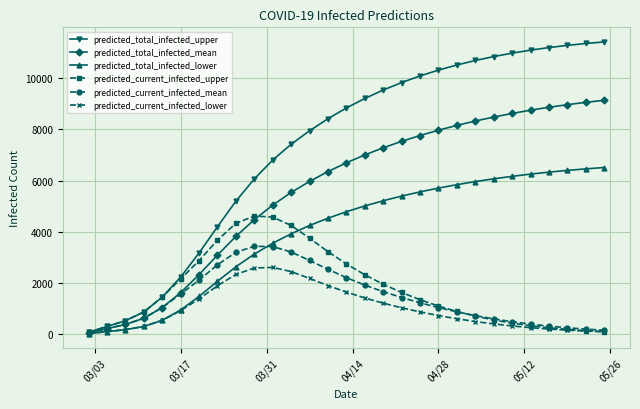

Which series has the widest spread of values?

predicted_total_infected_upper